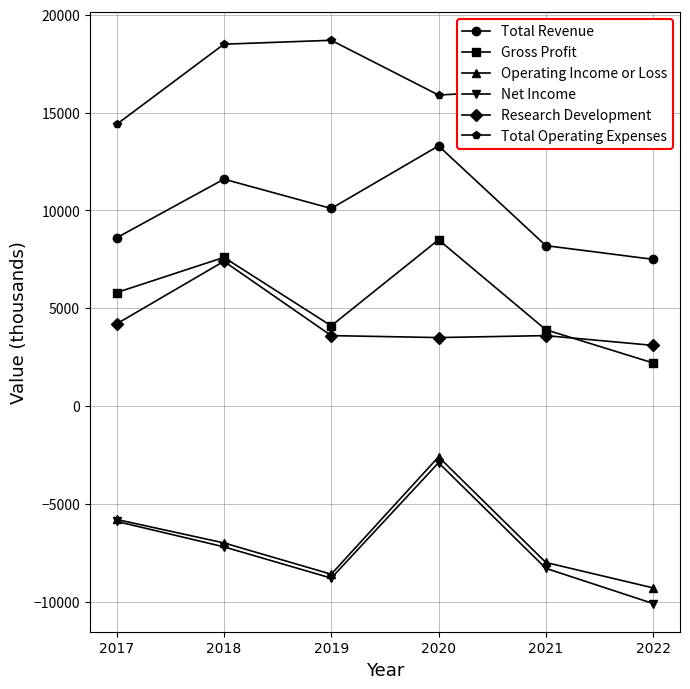

What is the value of the Total Operating Expenses point at the 6th from the left?

16900